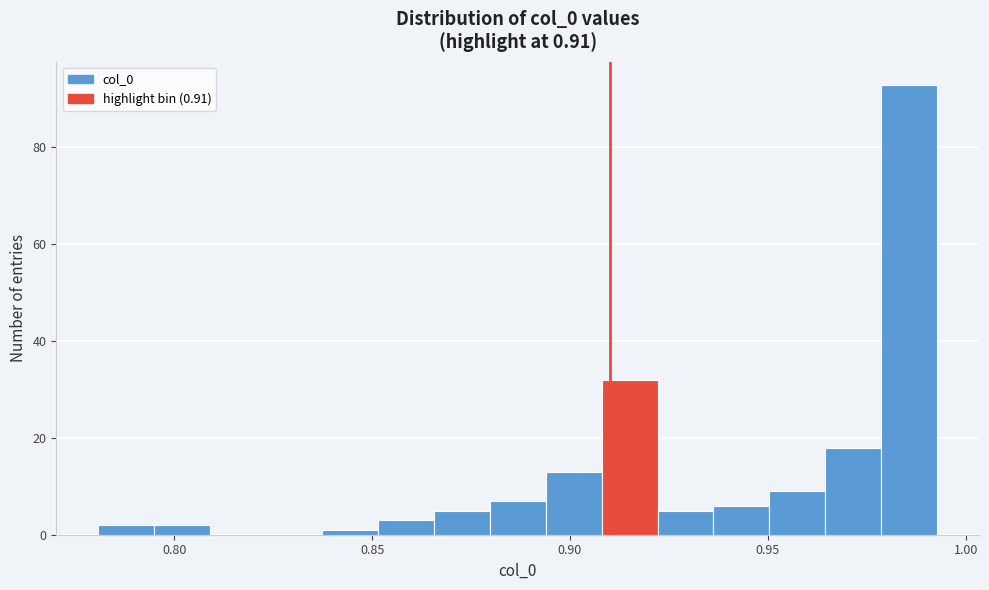

Around what value on the x-axis is the tallest bar? Give the approximate position of its centre, as read against the axis.

0.985